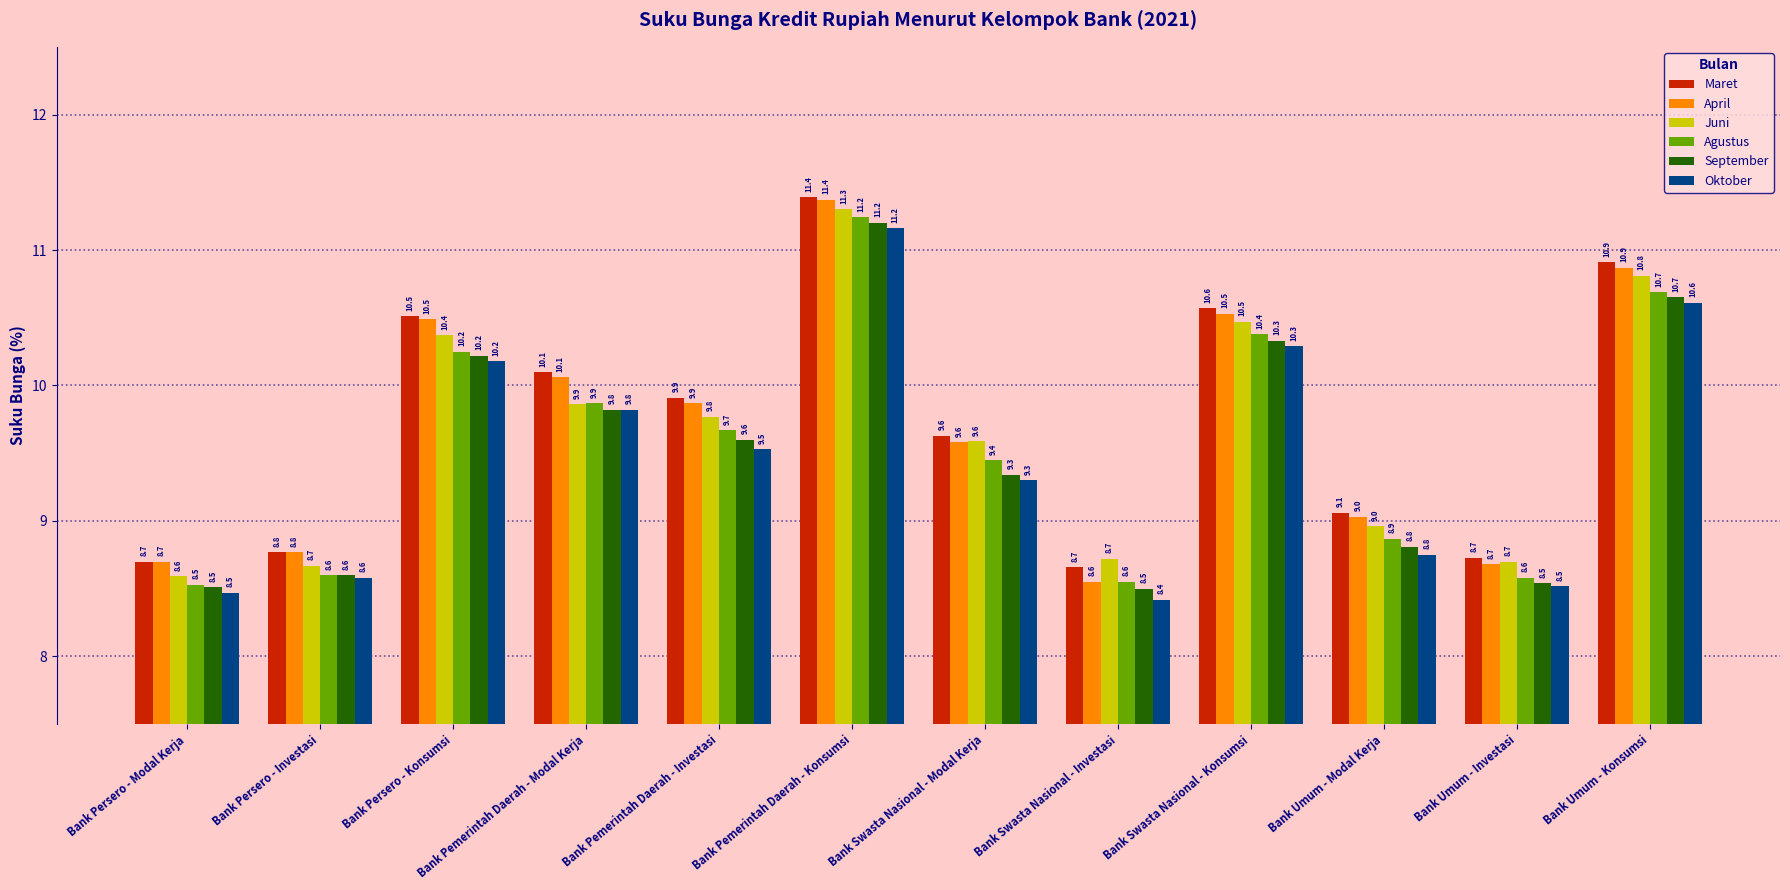

Read the September value at Bank Persero - Investasi.

8.6